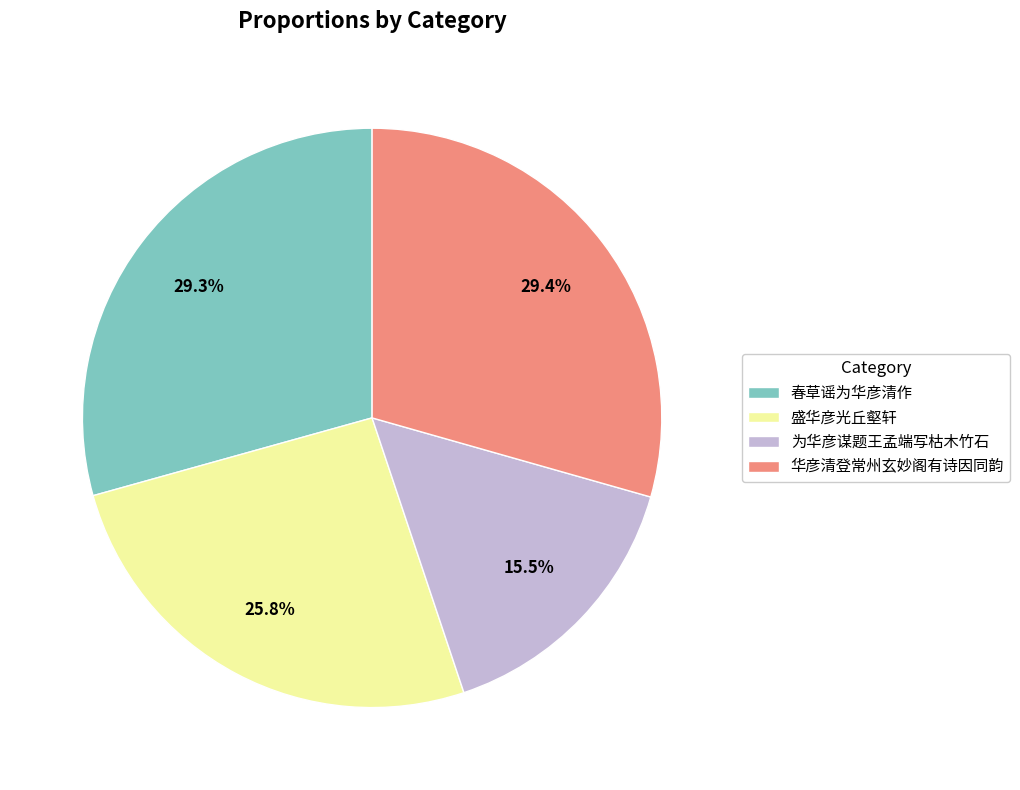

Count the number of slices in the pie.

4